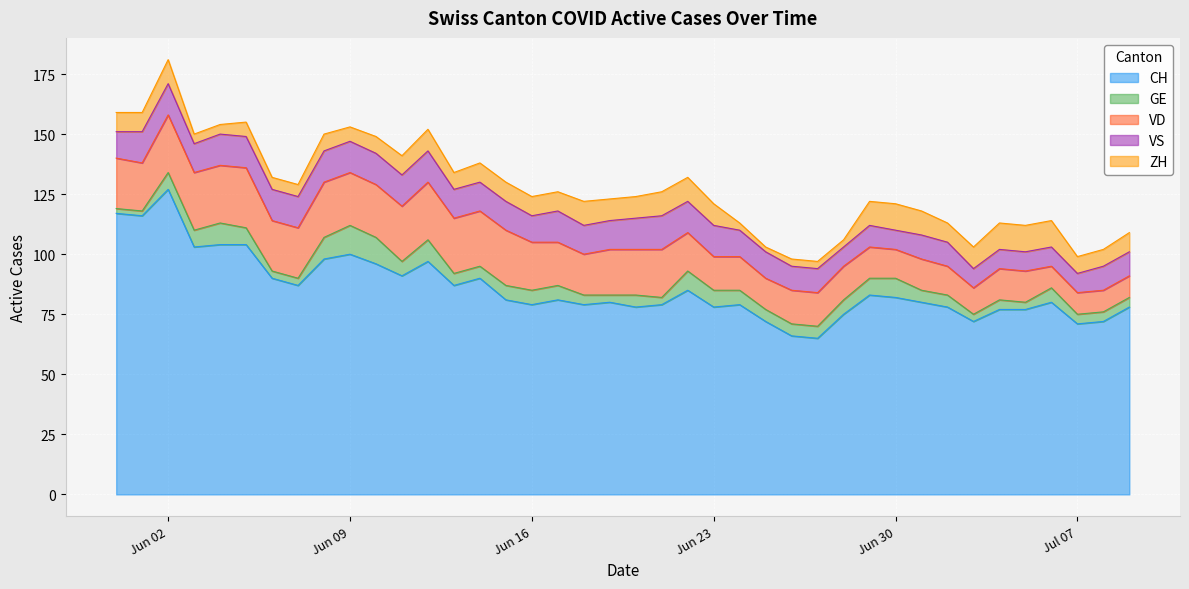

What is the approximate value of CH at 2020-06-04, to the nearest 5?

105